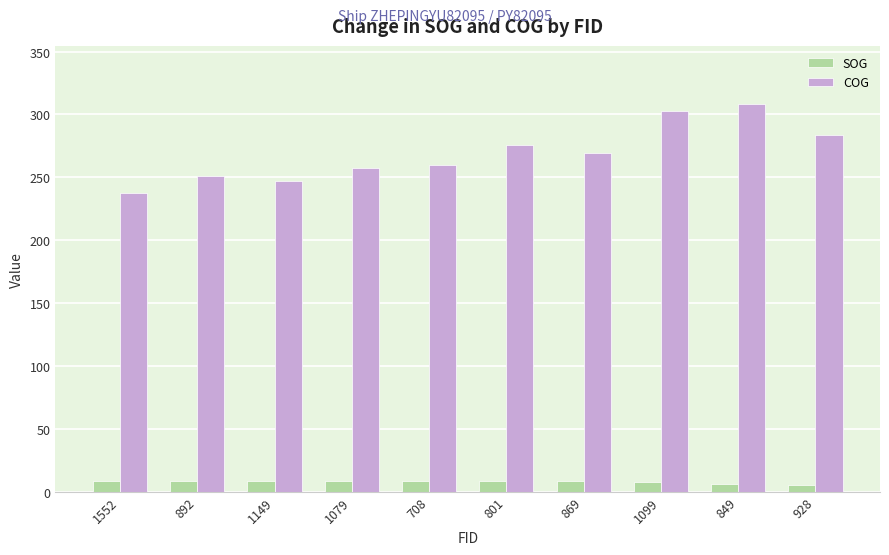

How many series are shown in this chart?

2